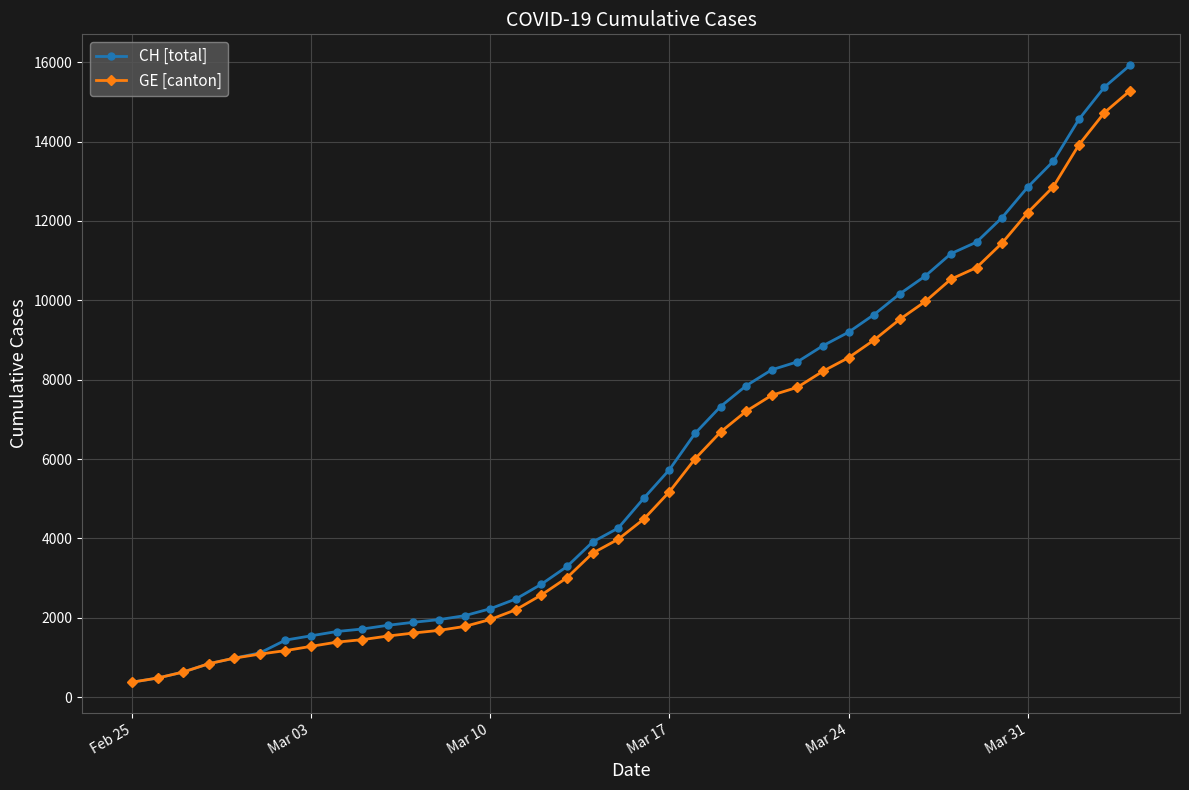

What is the difference between the maximum and second lowest values in the CH [total] series?

15447